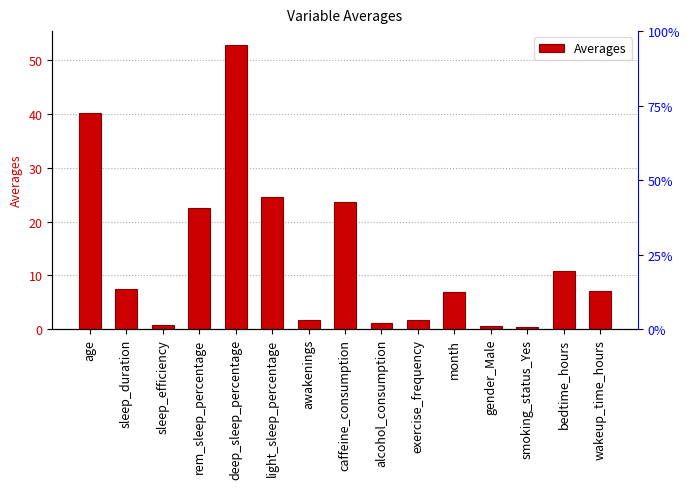

Reading left to right, what are all the values shown in this chart?

age=40.3	sleep_duration=7.5	sleep_efficiency=0.8	rem_sleep_percentage=22.6	deep_sleep_percentage=52.8	light_sleep_percentage=24.6	awakenings=1.6	caffeine_consumption=23.7	alcohol_consumption=1.2	exercise_frequency=1.8	month=6.9	gender_Male=0.5	smoking_status_Yes=0.3	bedtime_hours=10.8	wakeup_time_hours=7.1